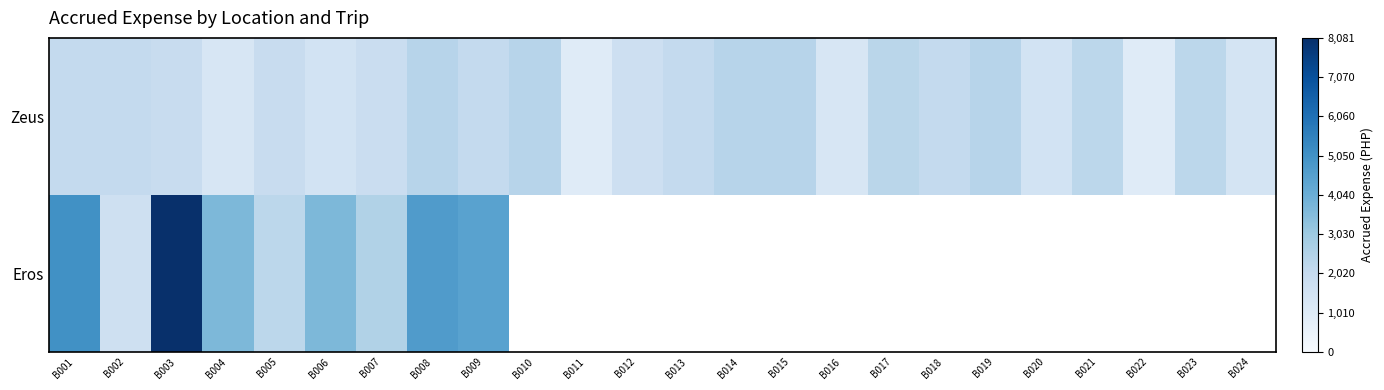

Which label corresponds to the smallest value in the chart?

B011